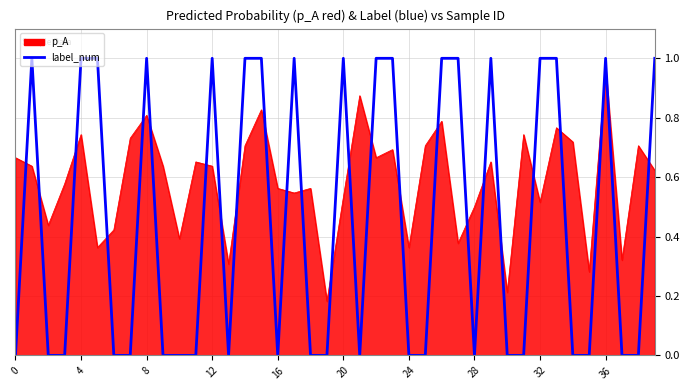

Which series has the widest spread of values?

label_num